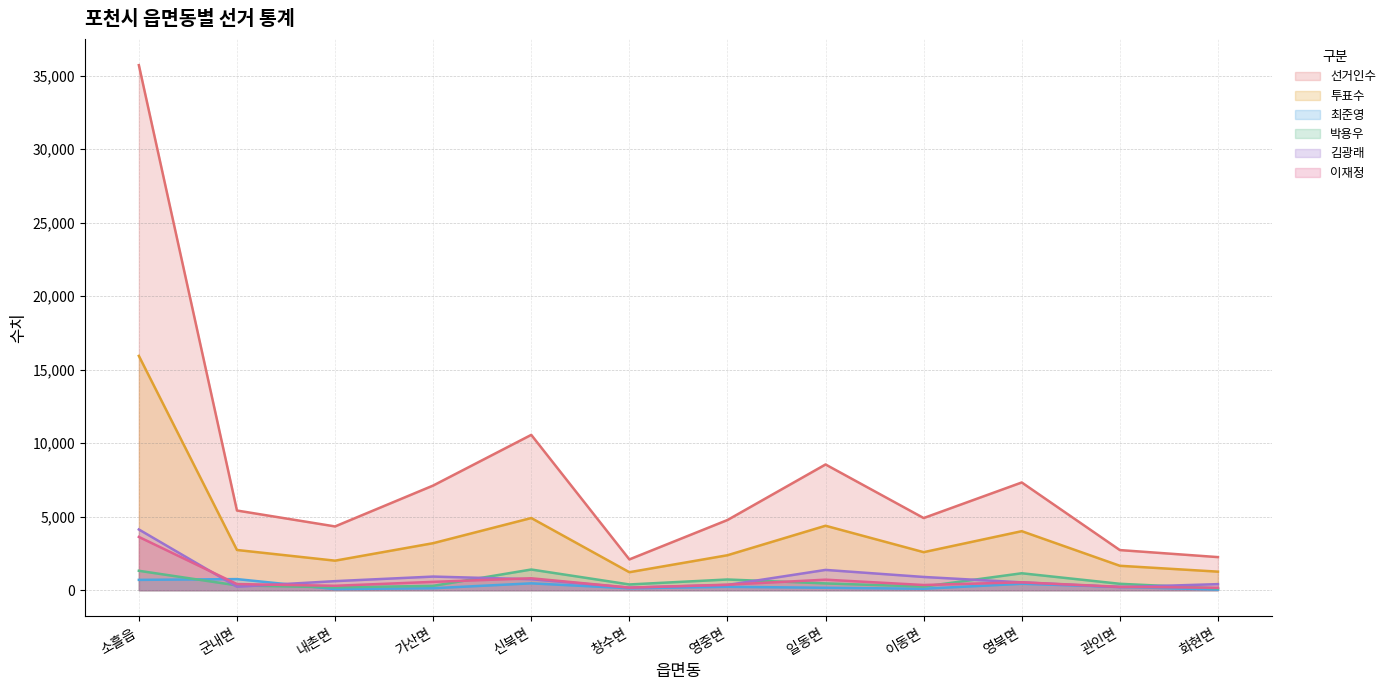

What is the difference between the second highest and second lowest values in the 투표수 (line) series?

3647